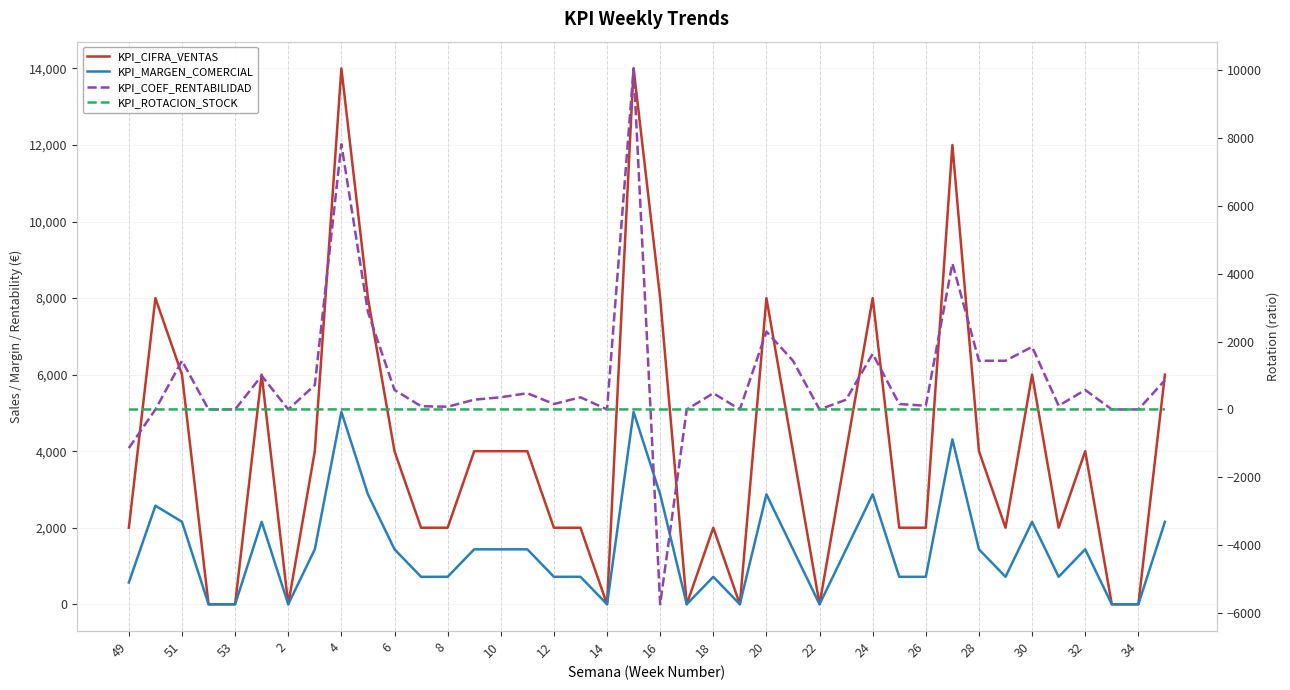

At how many categories does at least one series exceed 13571?

2